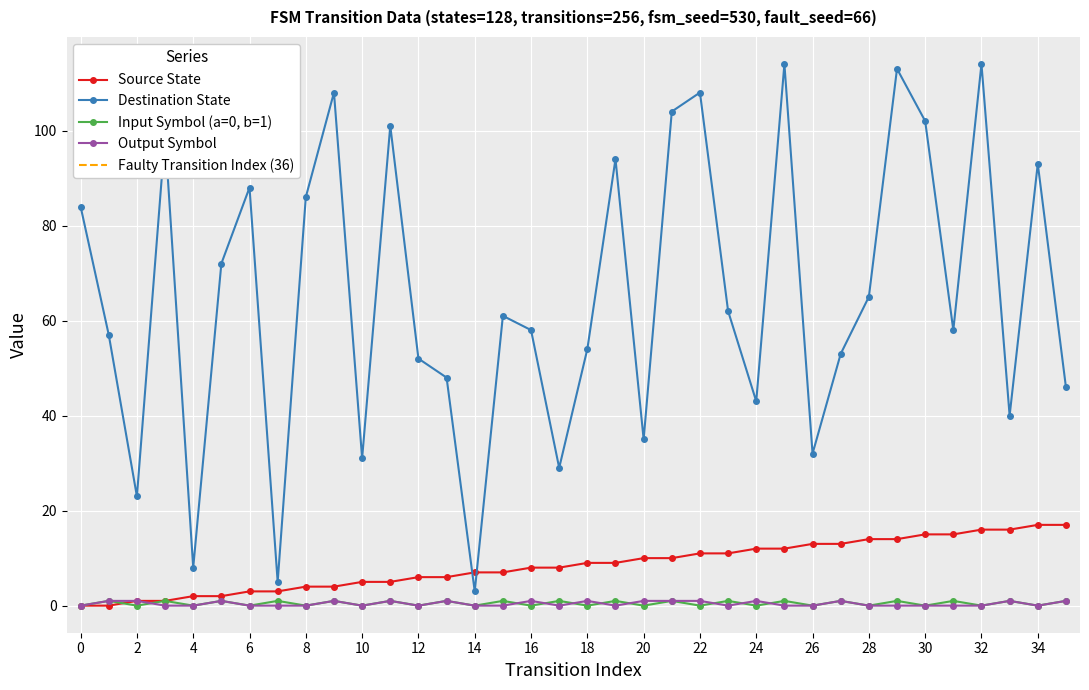

True or false: input_symbol_binary and destination_state cross at least once.

False